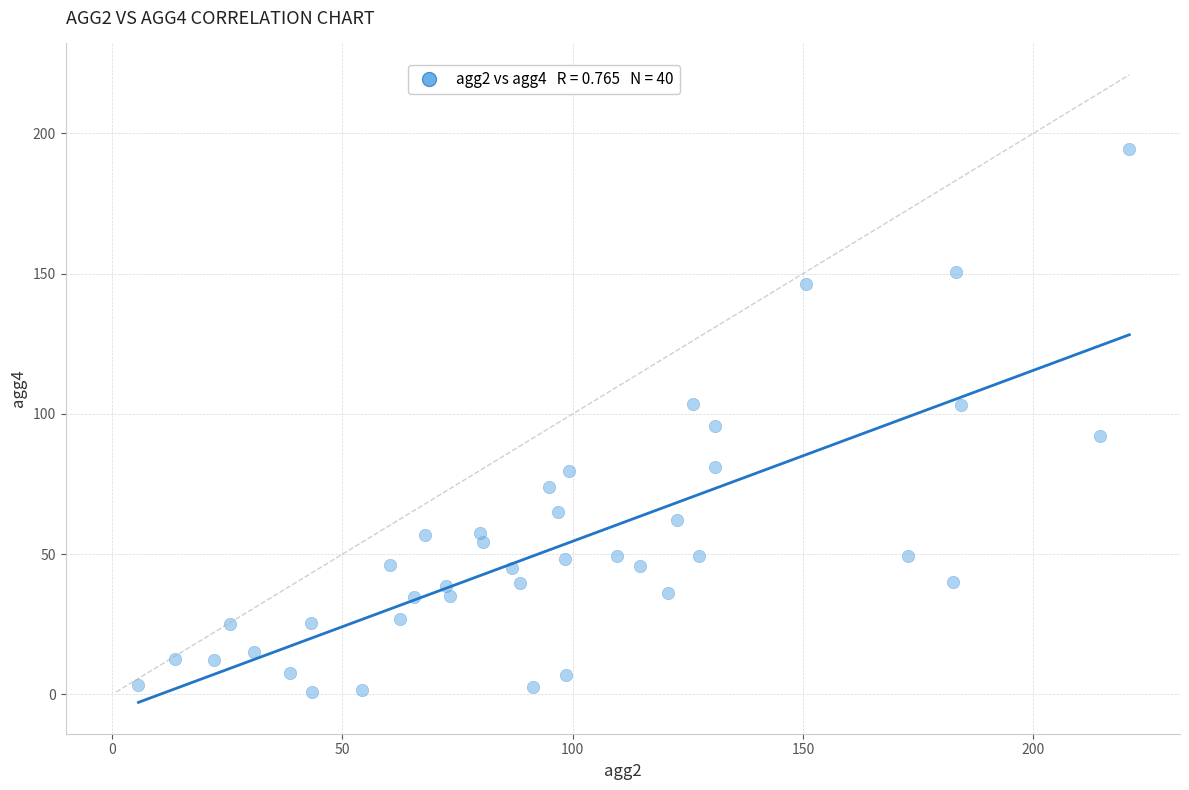

What is the range of Y values (max minus min)?

193.5